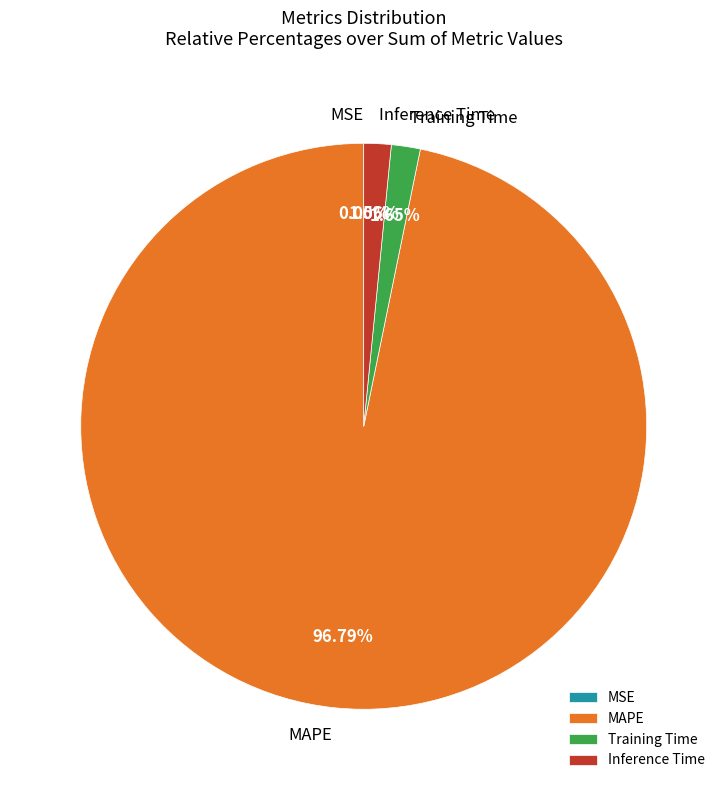

Does any single category account for the majority?

Yes